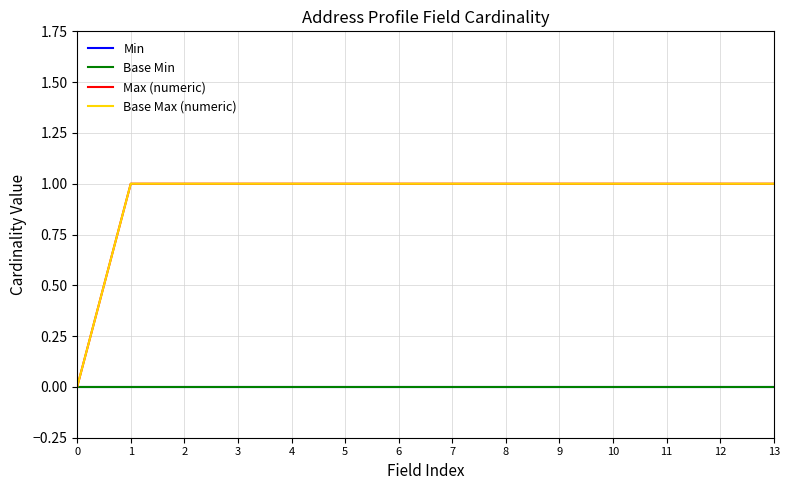

Does the chart display data point markers on the line(s)?

No